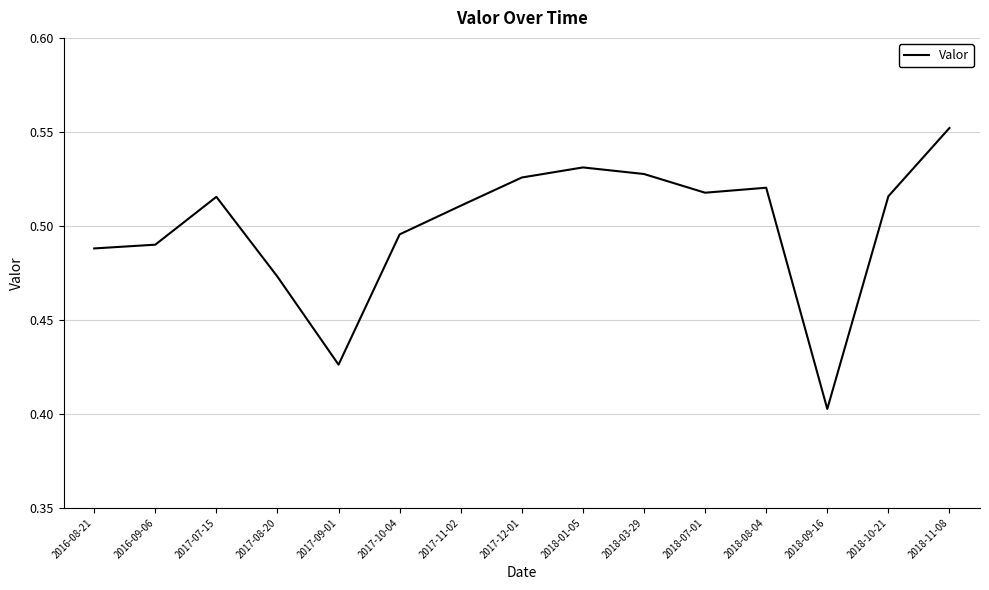

At which category does the chart reach its peak across all series?

2018-11-08